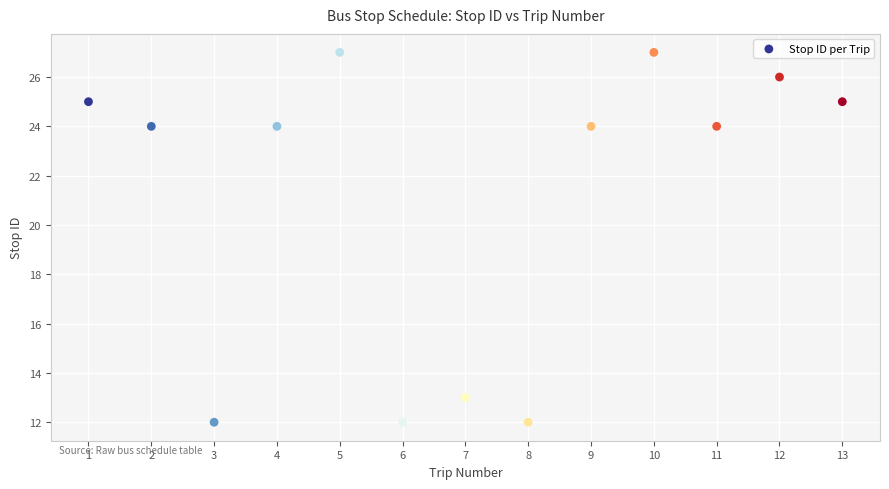

What is the range of Y values (max minus min)?

15